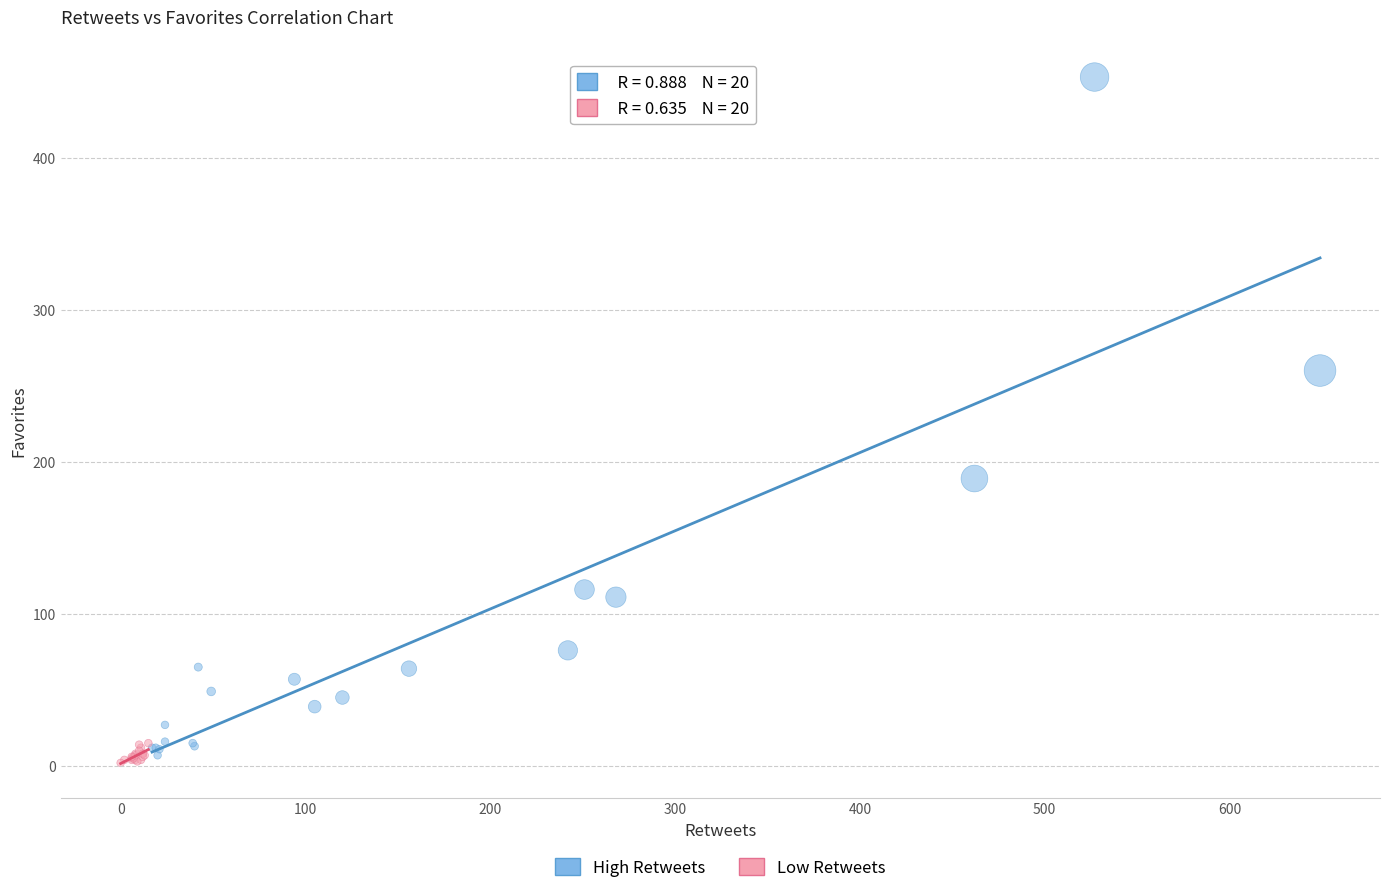

Which series contains the highest Y value?

High Retweets